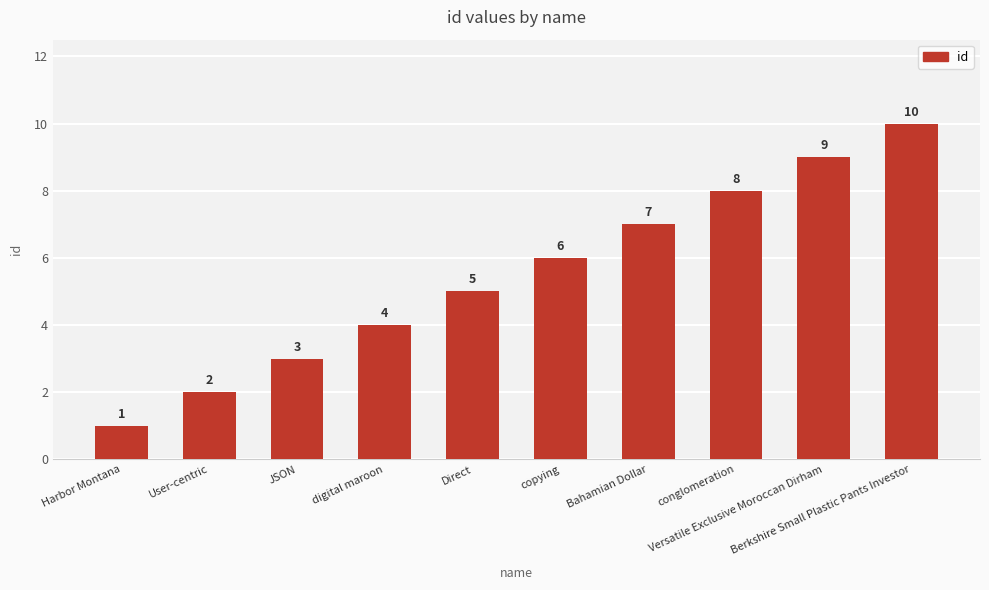

What is the change in value from digital maroon to Bahamian Dollar?

+3